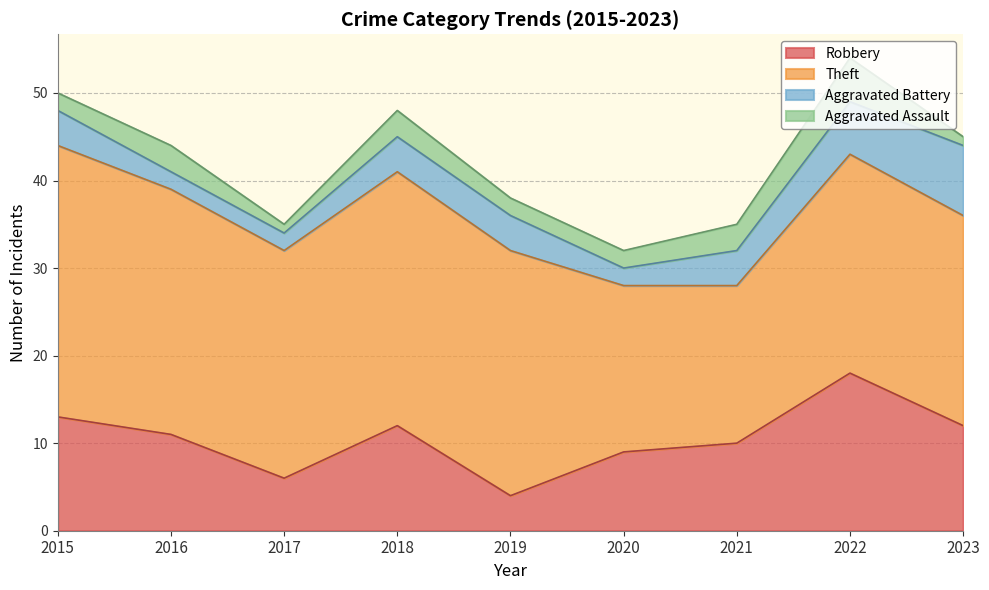

How many interior local valleys does the Theft series have?

2